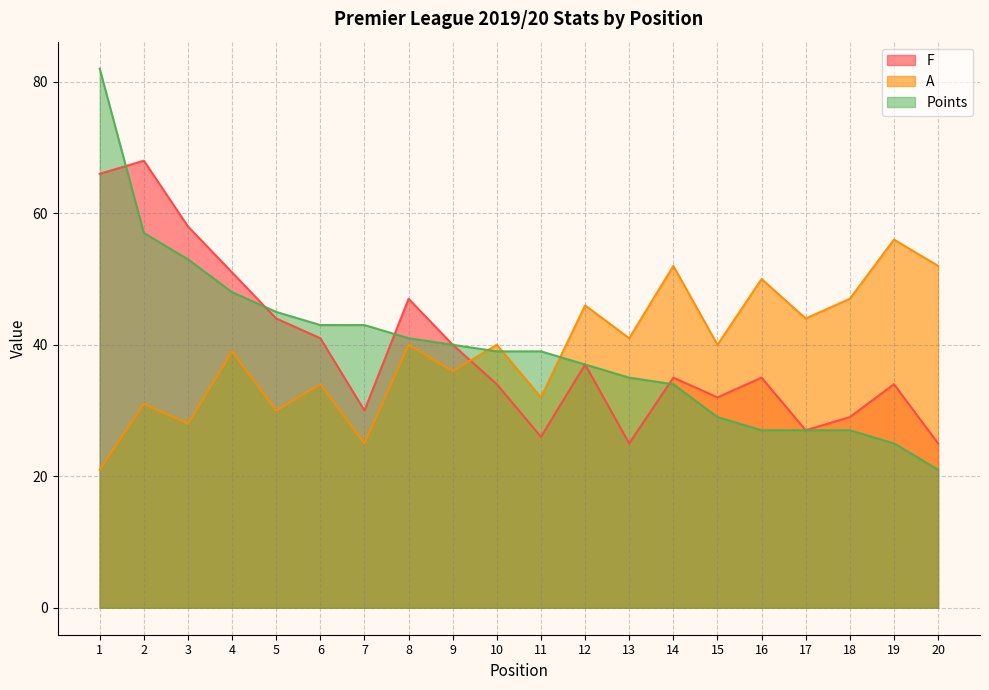

How many lines are shown in the chart?

3